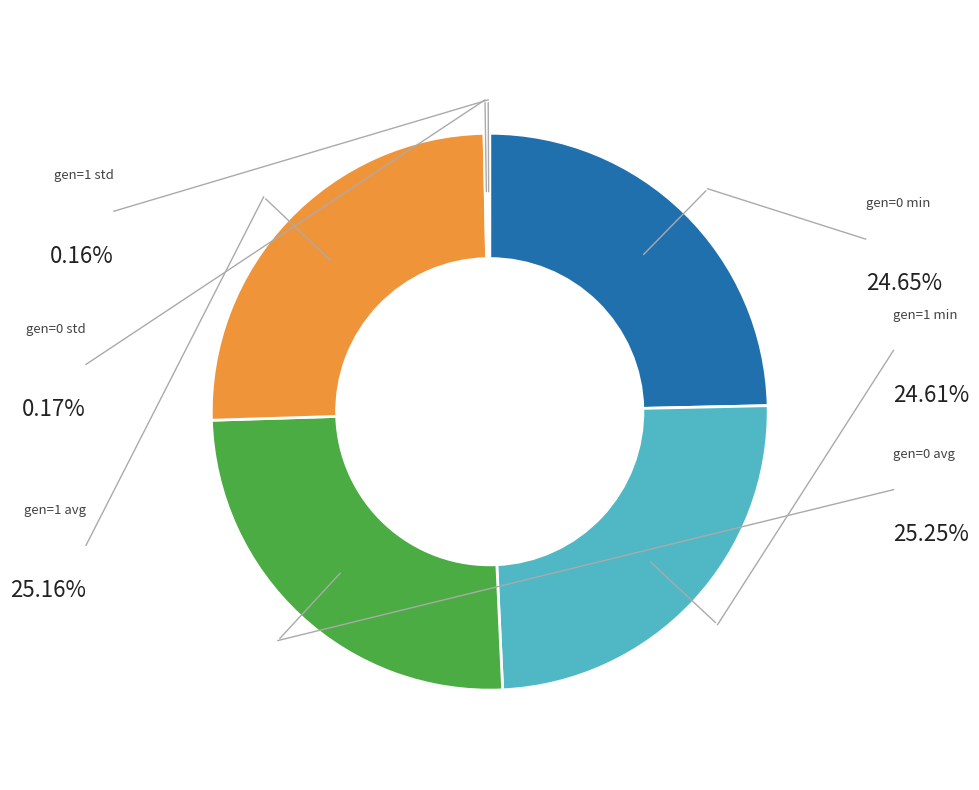

Is there any slice that represents more than half of the pie?

No